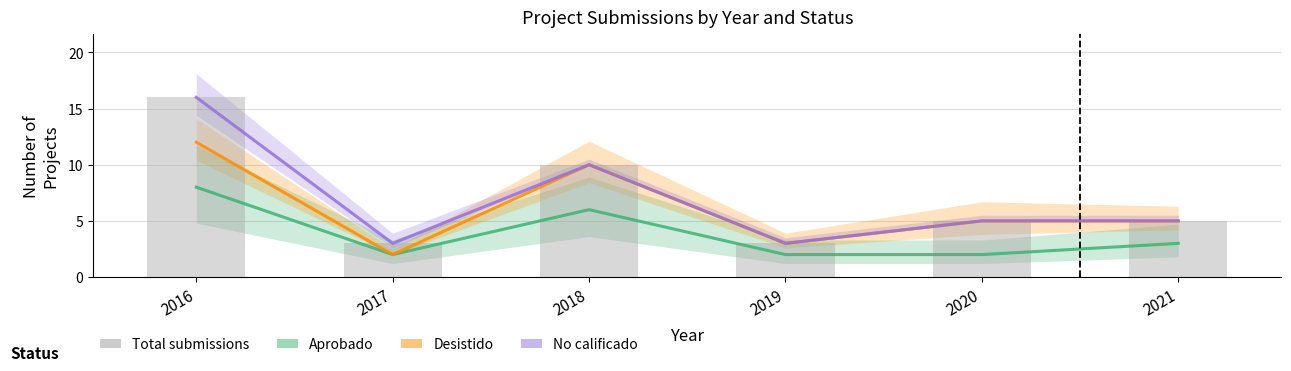

Rank the series at 2020 from highest to lowest value.

Desistido, No calificado, Total submissions, Aprobado